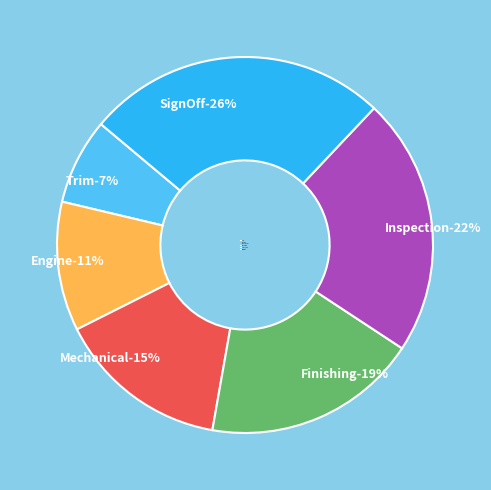

What is the ratio of the value at Inspection to the value at Engine?

2.0